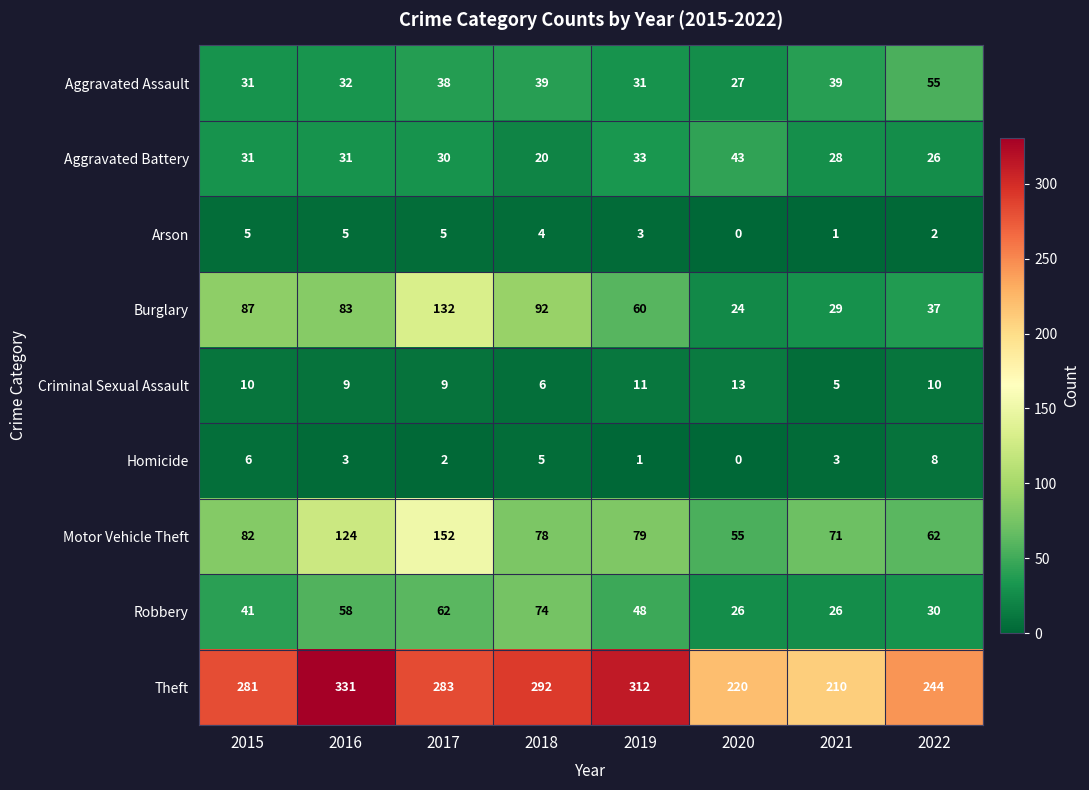

List the series in order of their peak value, highest first.

Theft, Motor Vehicle Theft, Burglary, Robbery, Aggravated Assault, Aggravated Battery, Criminal Sexual Assault, Homicide, Arson